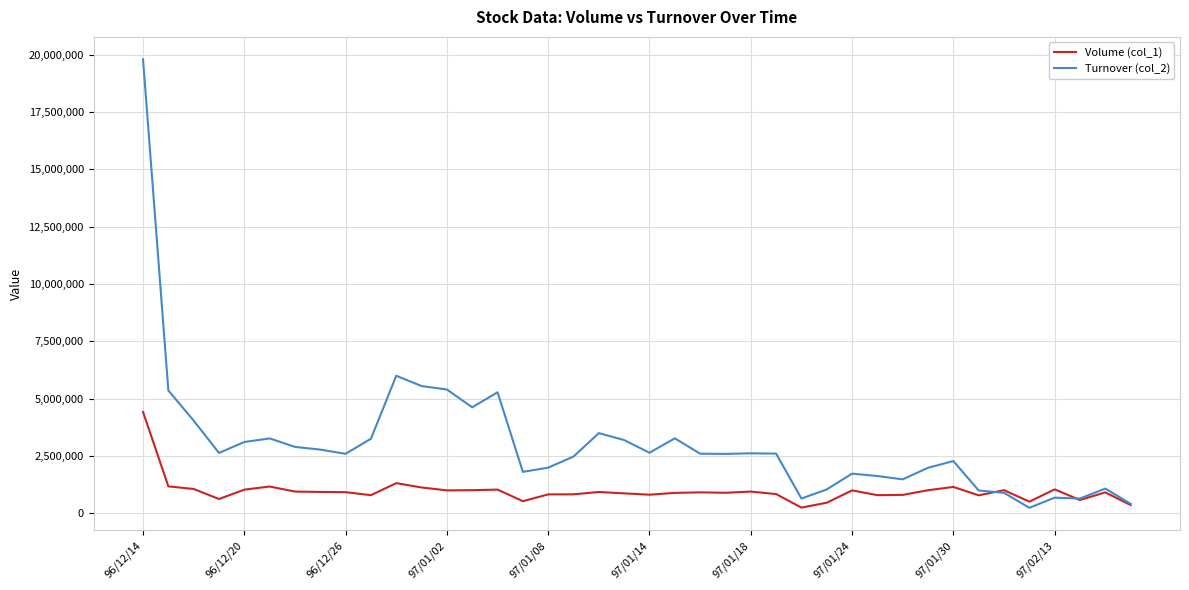

Rank the series by their maximum value, from highest to lowest.

Turnover (col_2), Volume (col_1)